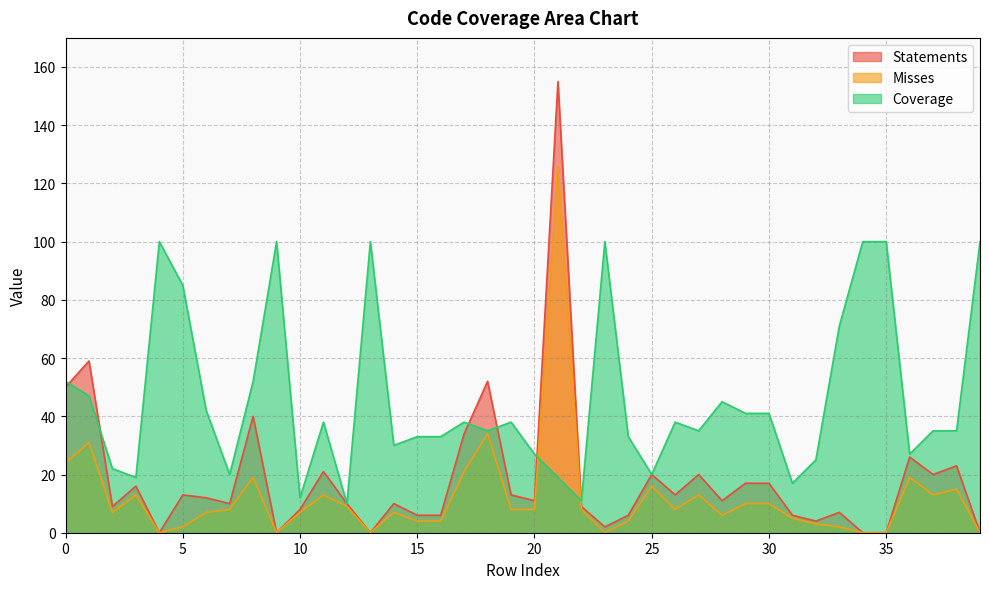

Which series ends up on top after the final intersection of Coverage and Misses?

Coverage